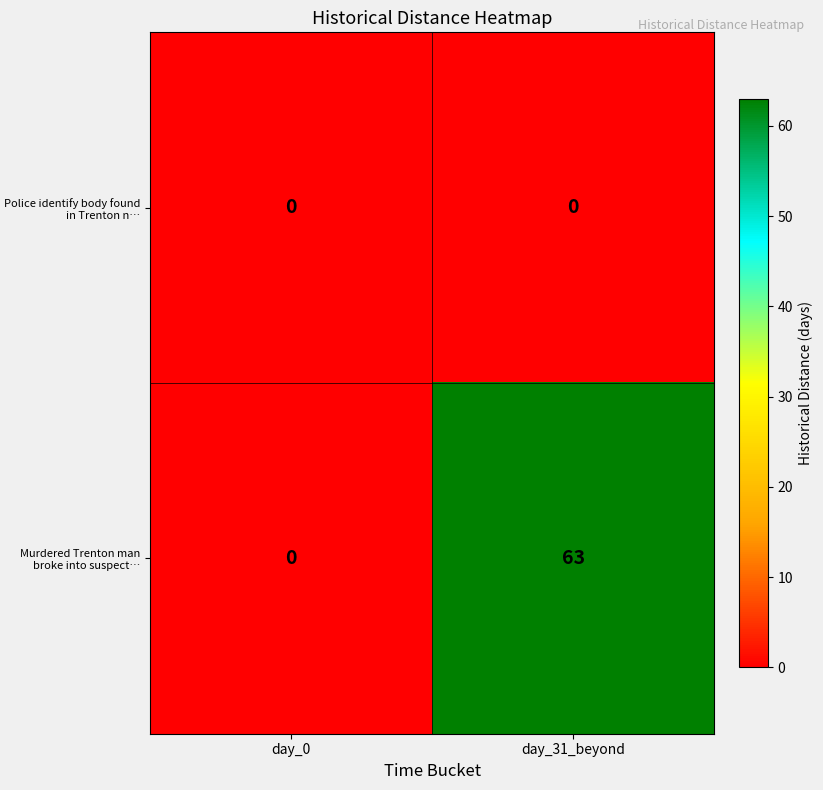

Reading left to right, list all the values displayed in this chart.

Police identify body found in Trenton n…: day_0=0	day_31_beyond=0
Murdered Trenton man broke into suspect…: day_0=0	day_31_beyond=63